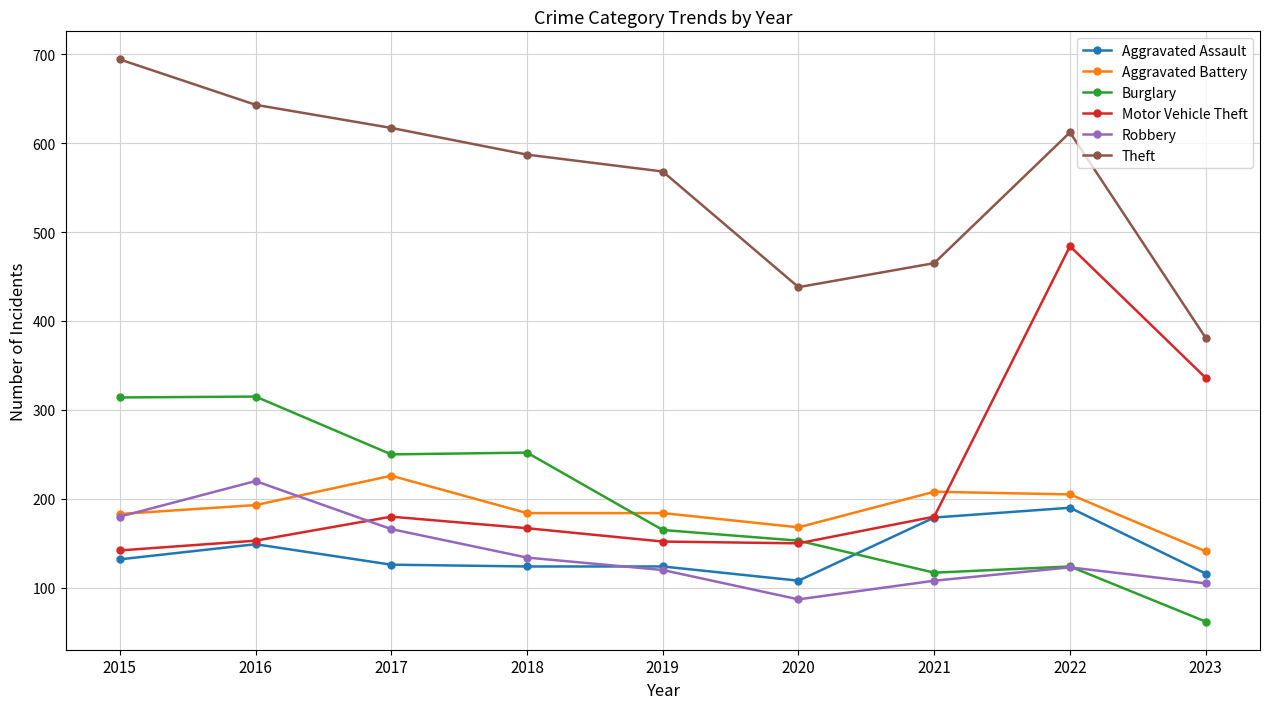

The Robbery series shows 37 at 2022. True or false?

False